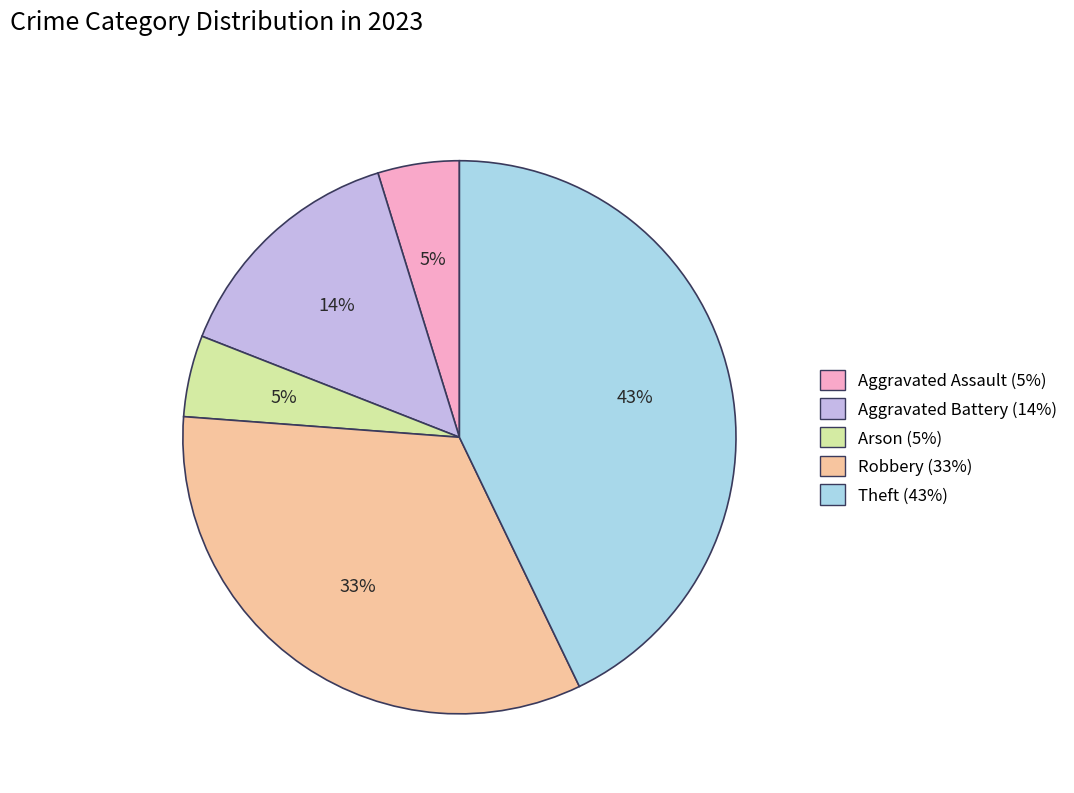

What is the largest slice in the pie chart?

Theft